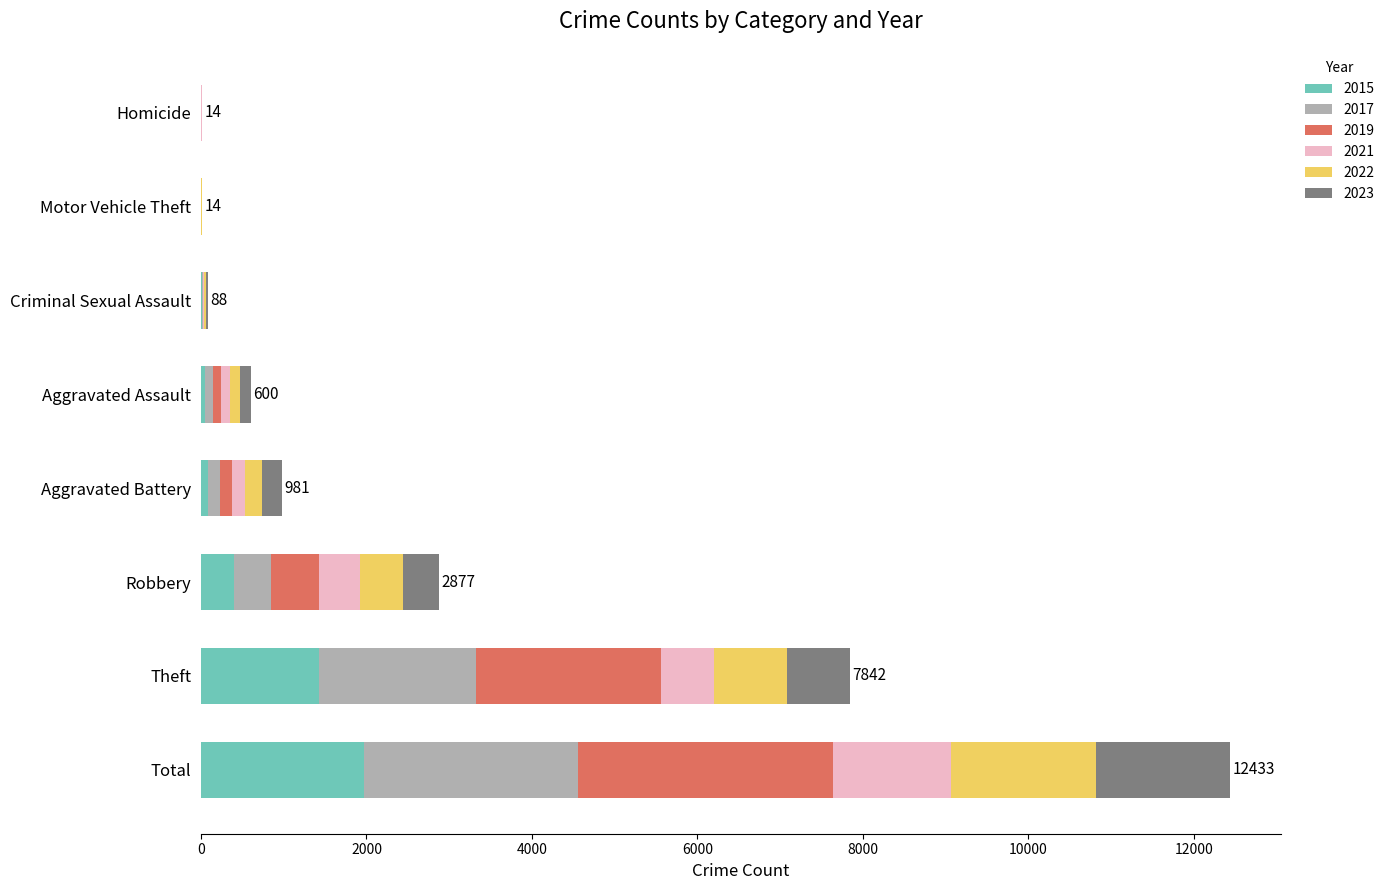

At which category is the sum across all series the highest?

Total